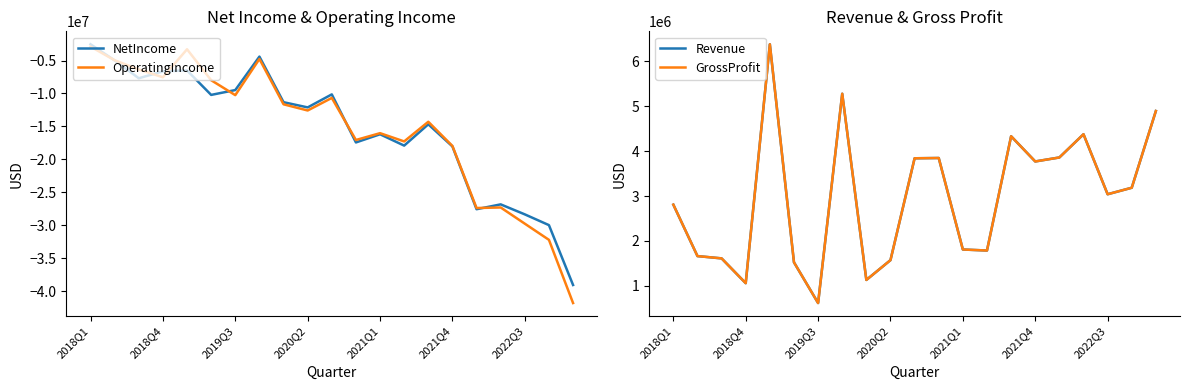

What is the highest value of the NetIncome series?

-2534000